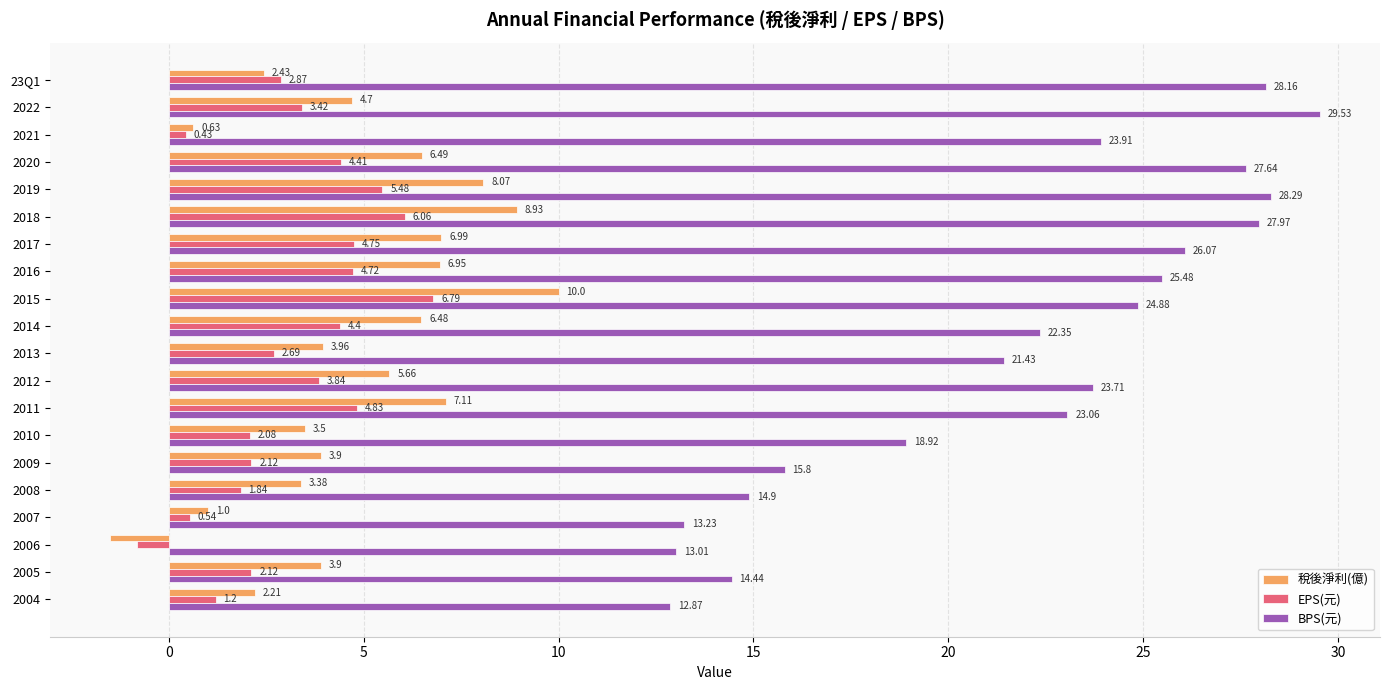

What is the difference between the maximum and minimum values in the EPS(元) series?

7.6